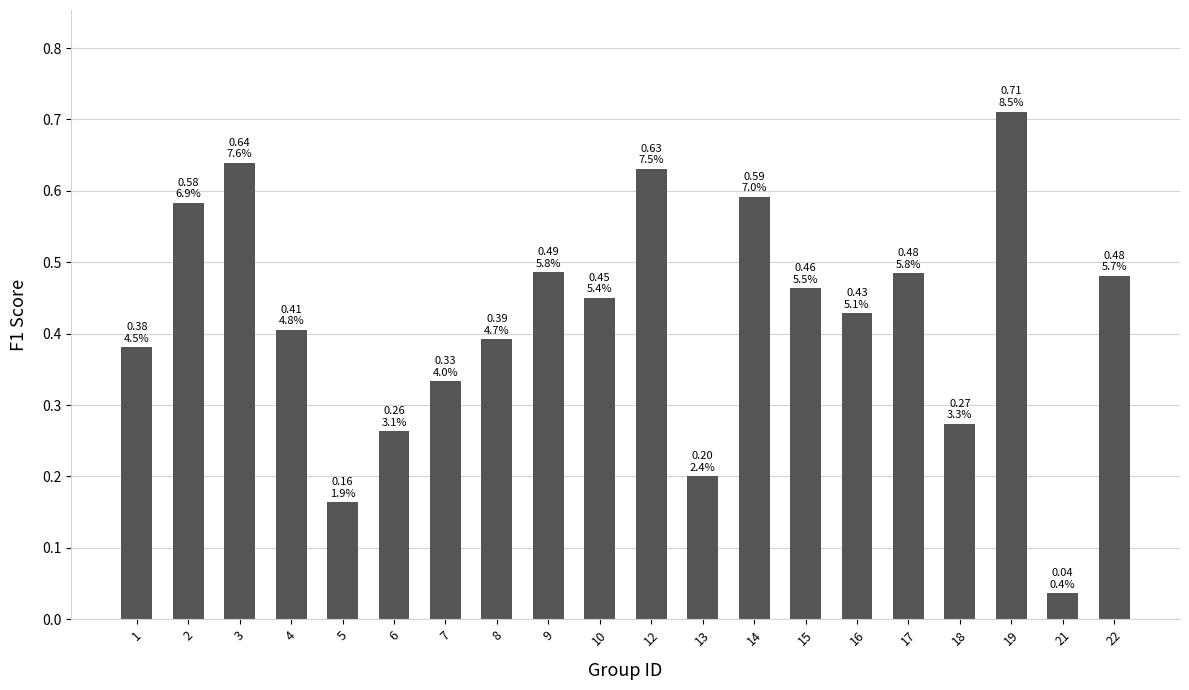

Which has a higher value, 21 or 17?

17